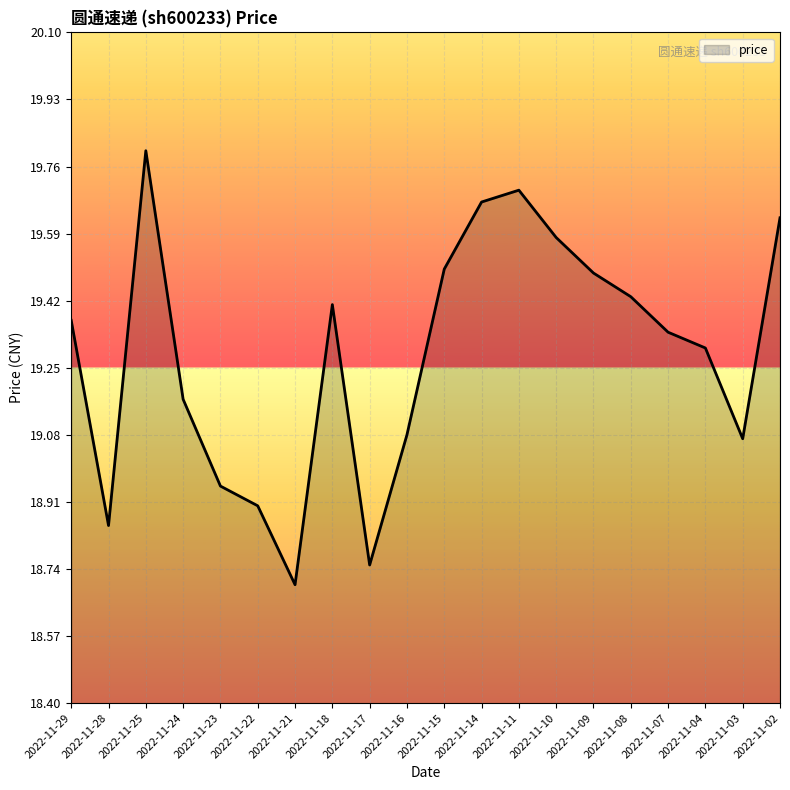

The value at 2022-11-10 is 28.8. True or false?

False